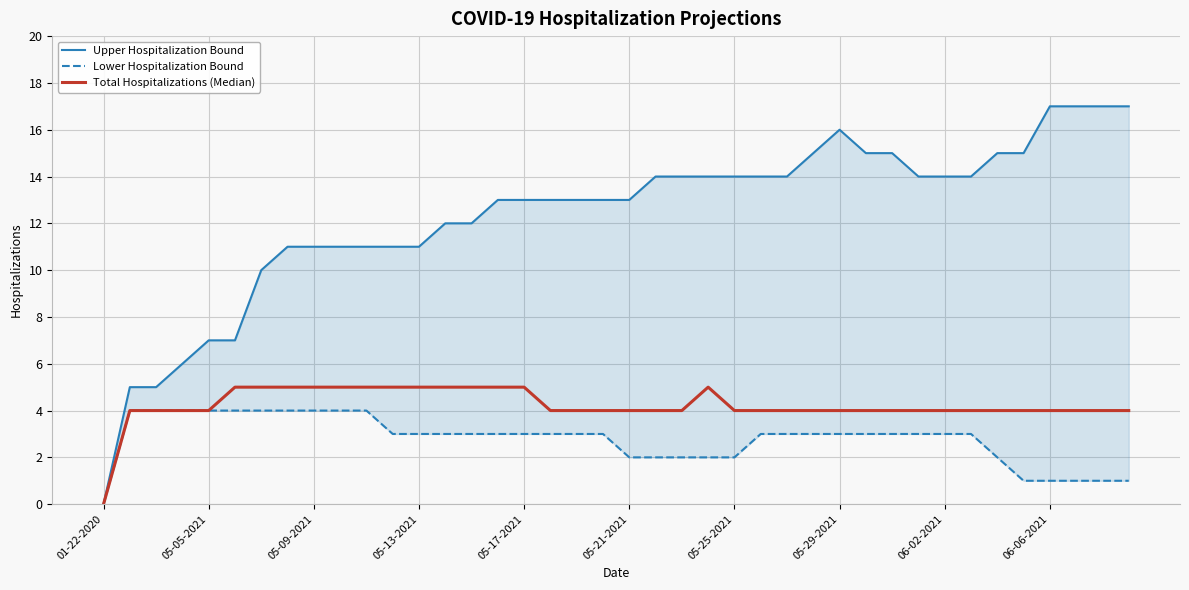

In Upper Hospitalization Bound, how many points are higher than both neighbors (excluding endpoints)?

1